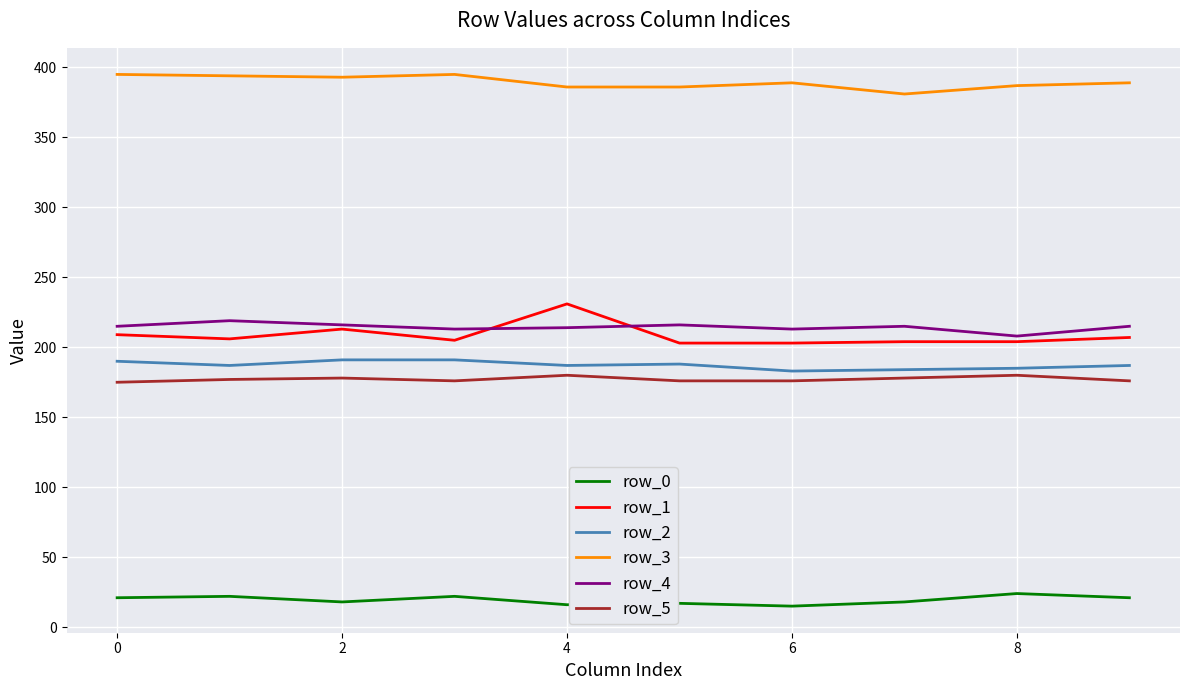

What is the difference between the second highest and minimum values in the row_4 series?

8